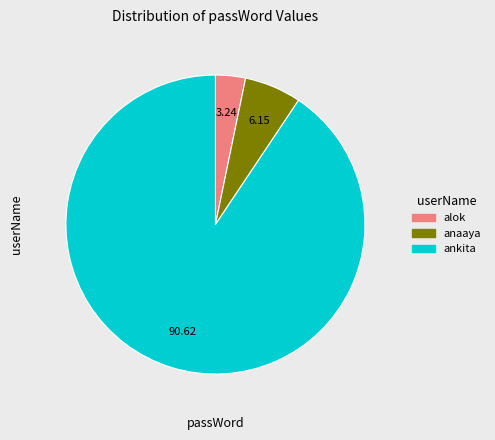

Is there a majority slice in this chart?

Yes